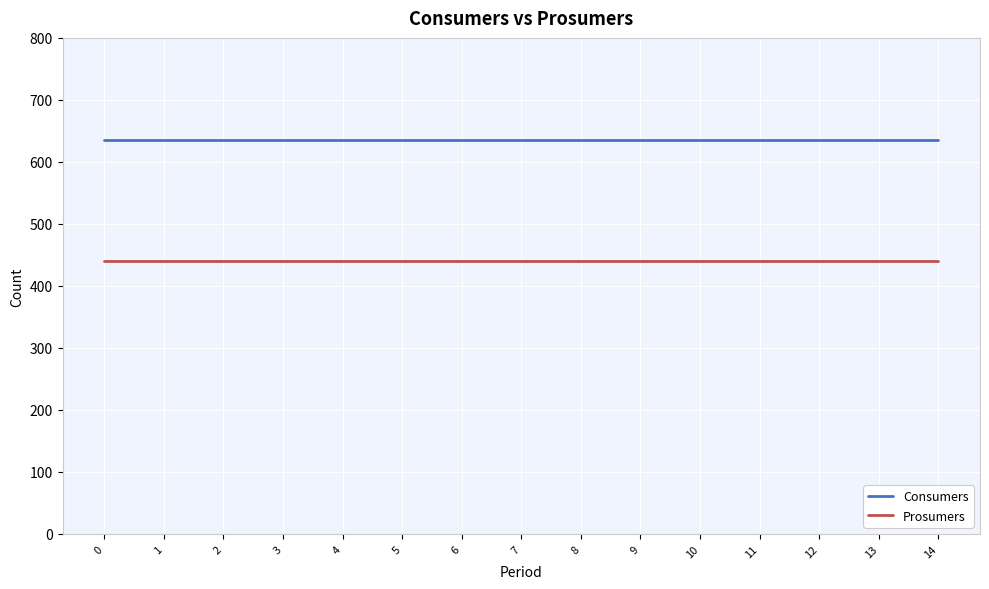

Reading left to right, transcribe all the data shown in this chart.

Consumers: 635	635	635	635	635	635	635	635	635	635	635	635	635	635	635
Prosumers: 440	440	440	440	440	440	440	440	440	440	440	440	440	440	440